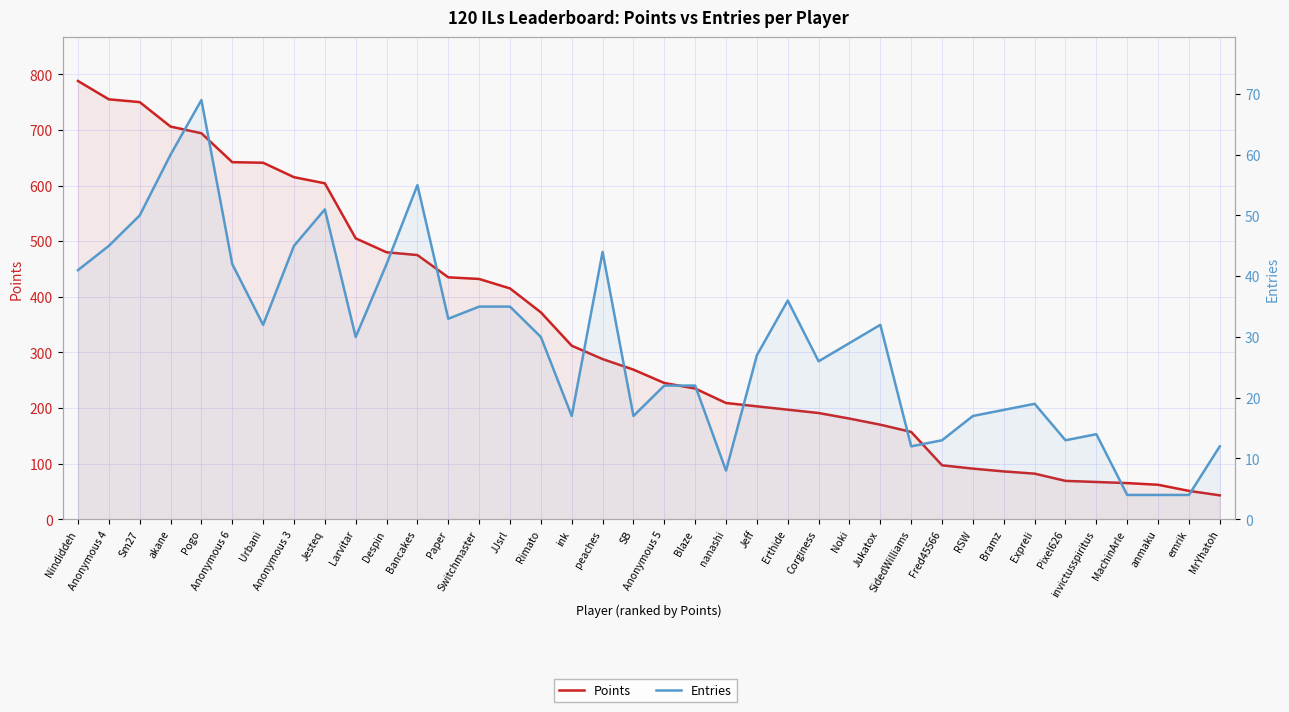

At which category is the sum across all series the highest?

Nindiddeh